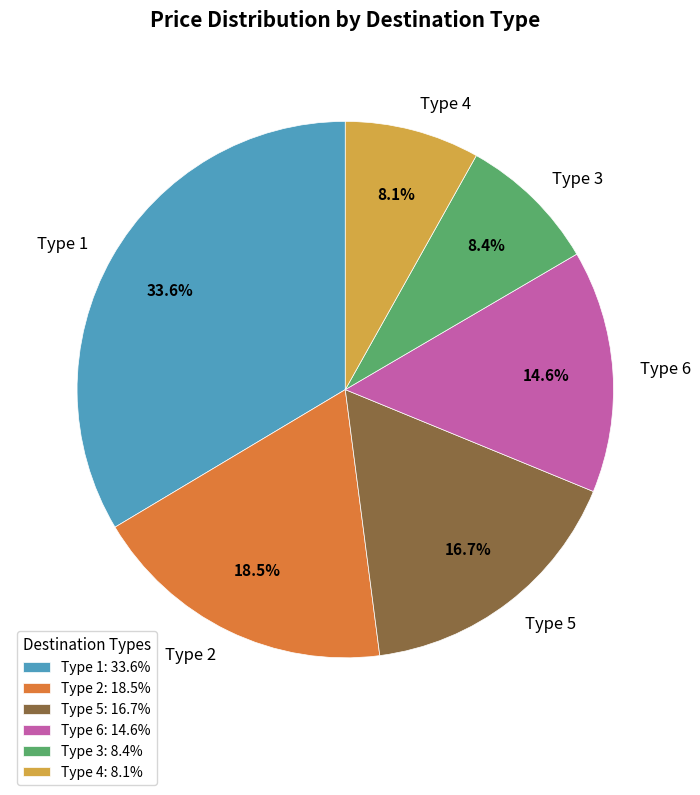

How many segments does this pie chart have?

6